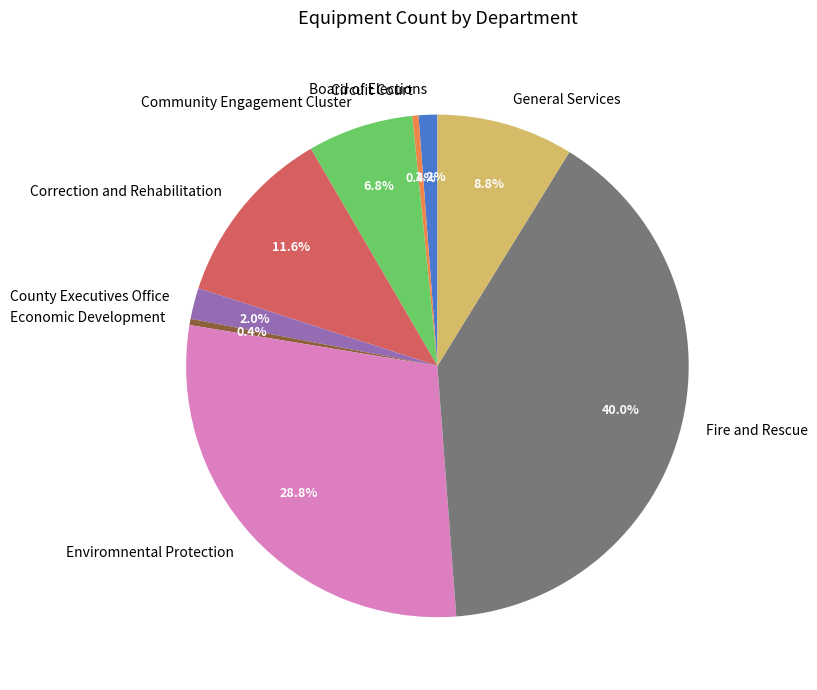

What percentage is the Correction and Rehabilitation slice, to the nearest percent?

12%